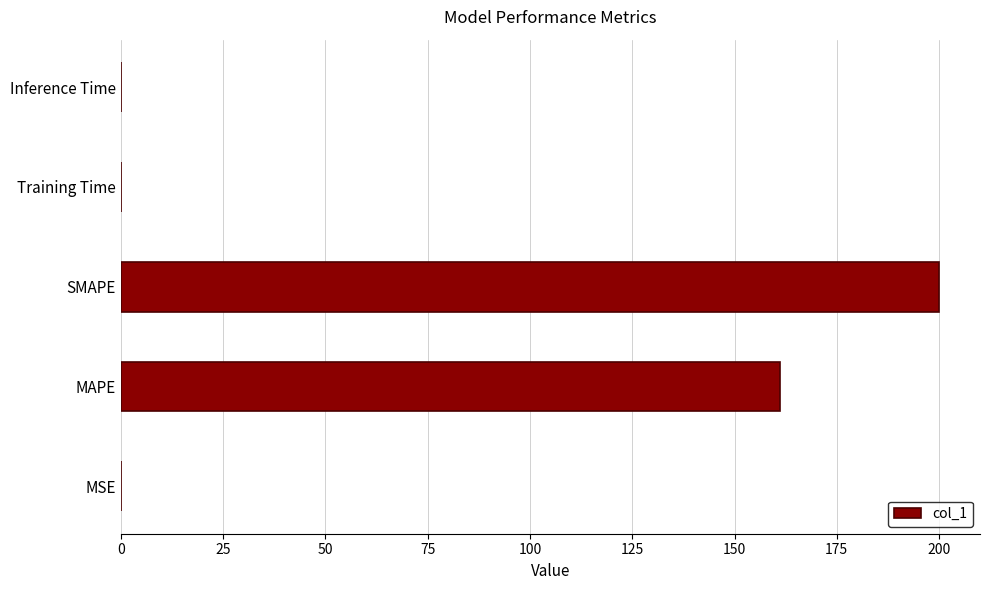

What is the ratio of the value at MAPE to the value at SMAPE?

0.8